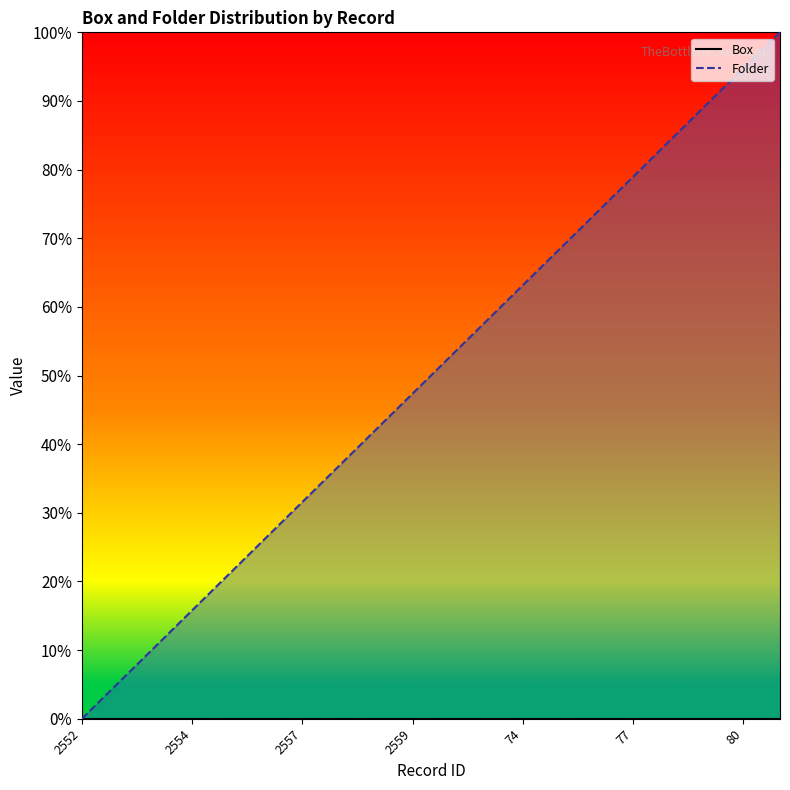

True or false: Box and Folder intersect in this chart.

False